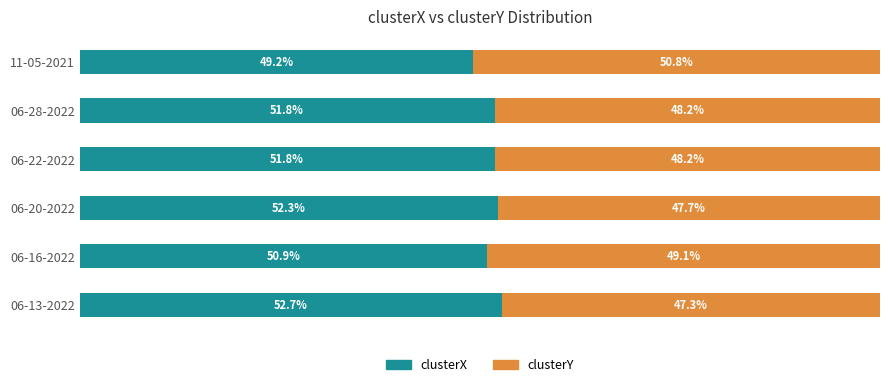

At which label does clusterX reach its minimum?

11-05-2021